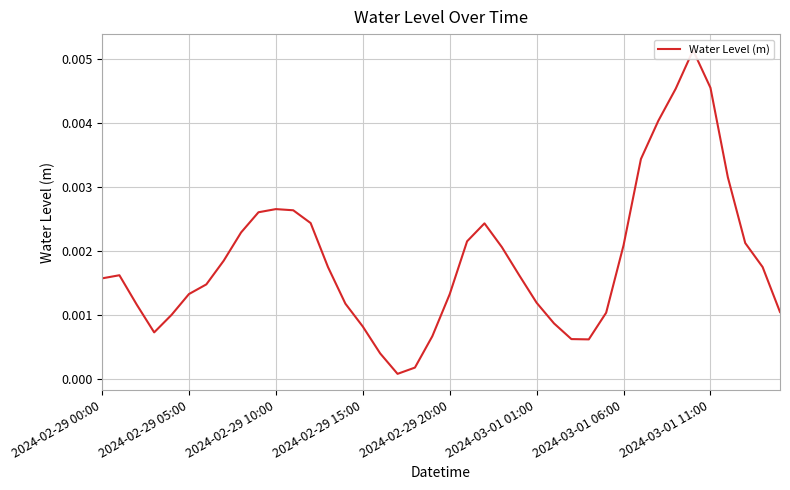

True or false: the data shows 0.0 at 2024-03-01 11:00.

True